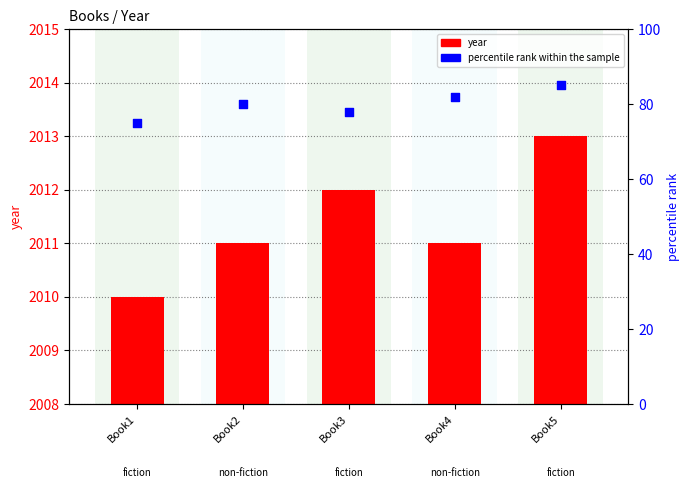

At which category is the sum across all series the highest?

Book5